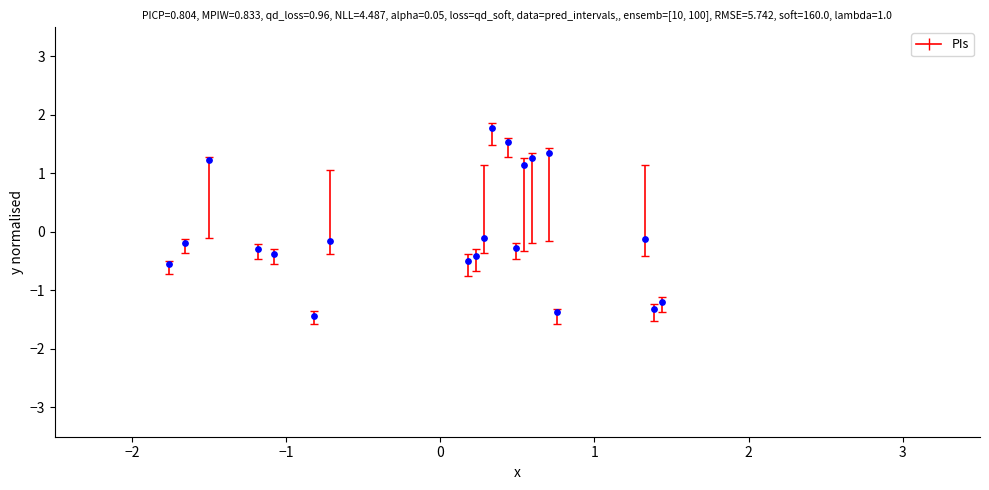

What is the range of X values (max minus min)?

3.2